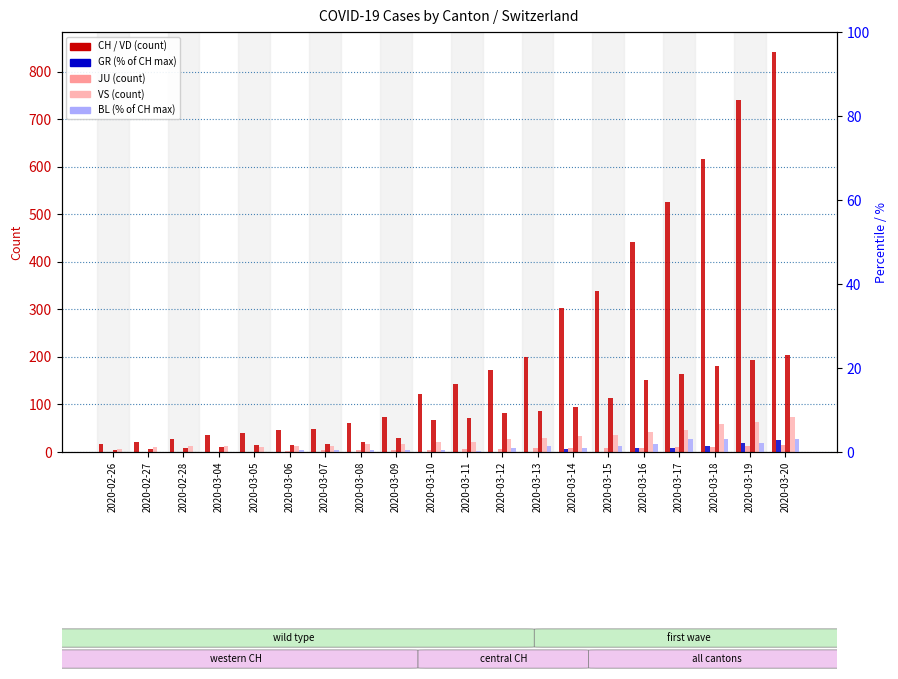

How many data points does each series have?

20